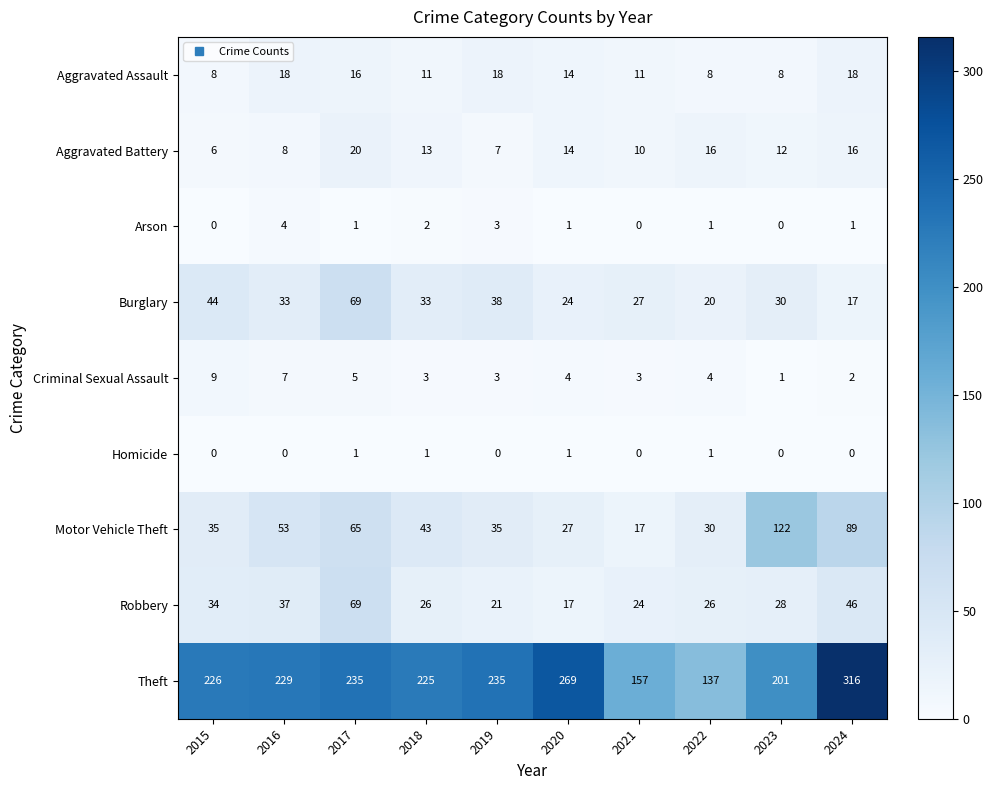

At which label is Arson closest to 2?

2018